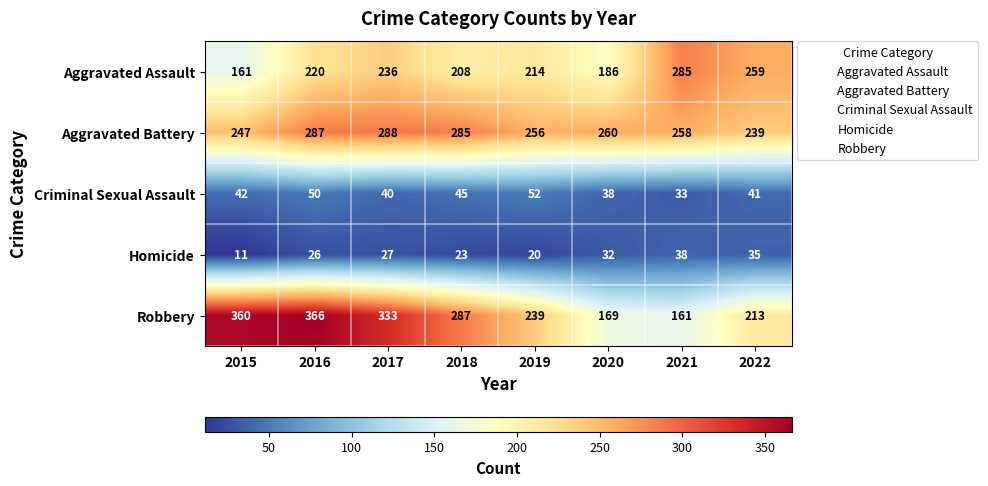

True or false: Criminal Sexual Assault has a value of 38 at 2020.

True